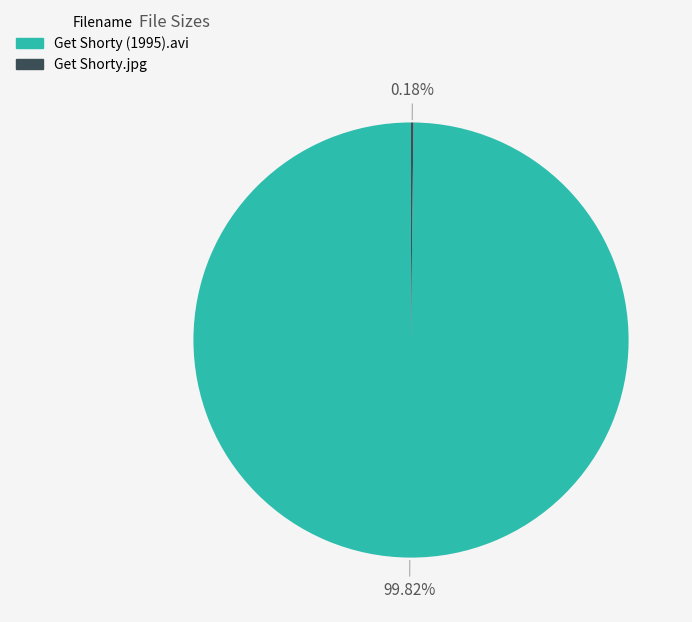

Is Get Shorty (1995).avi the majority of the pie?

Yes